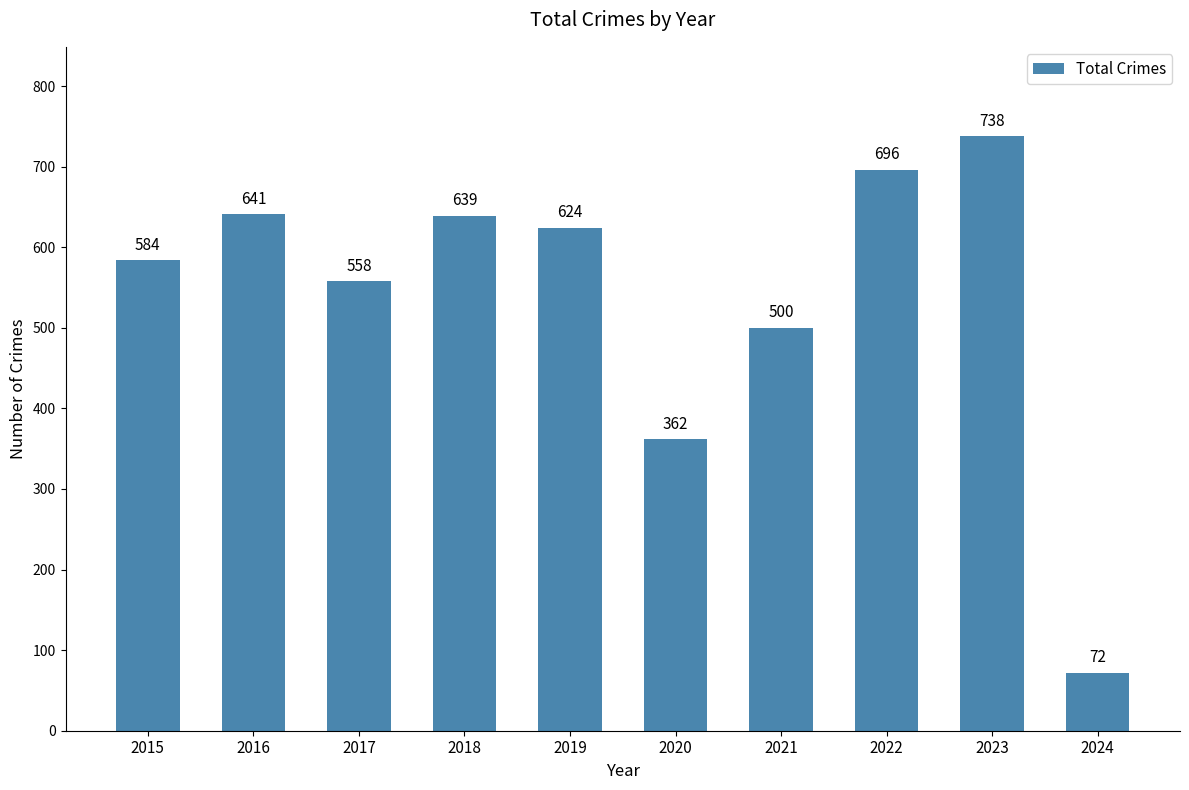

Approximately how many times larger is the value at 2015 compared to 2017?

1.0